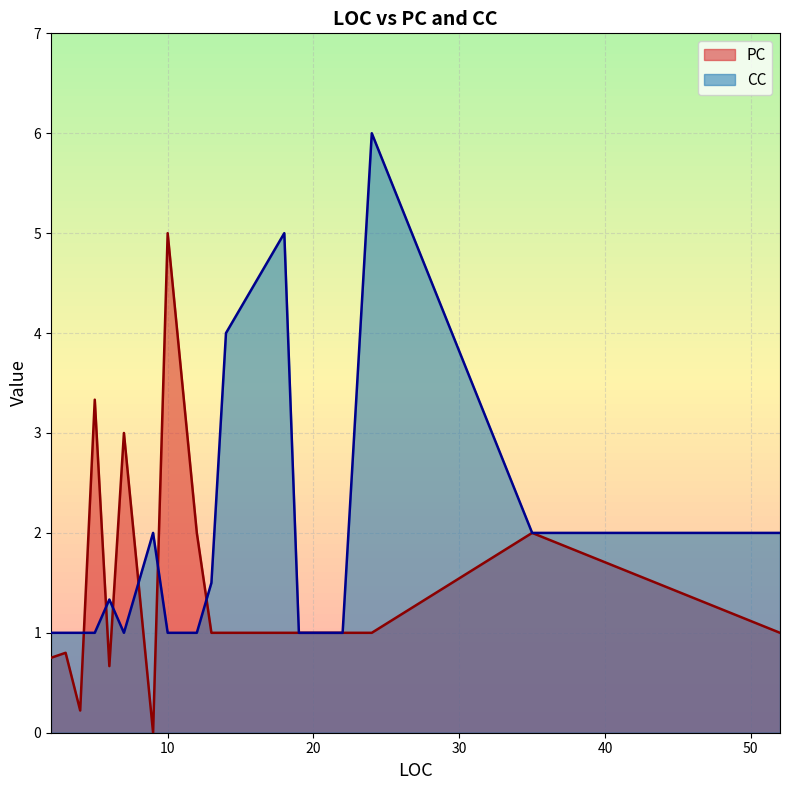

List the series in order of their peak value, highest first.

CC, PC